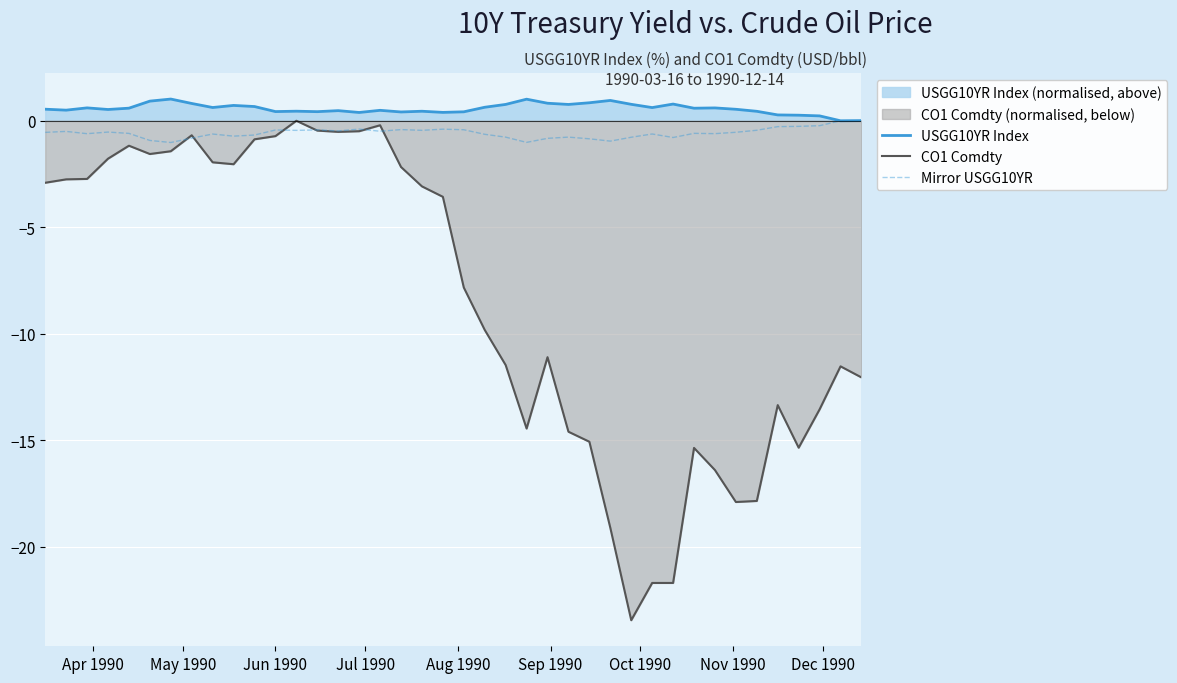

What is the highest value of the USGG10YR Index series?

1.0